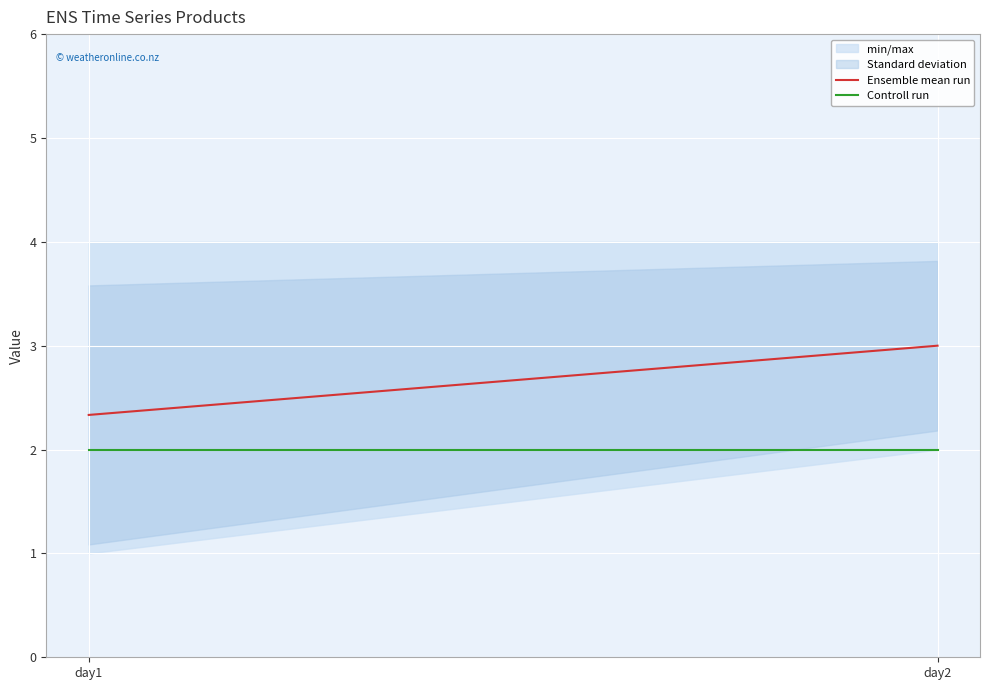

Is it true that Ensemble mean run equals 3.3 at day1?

False